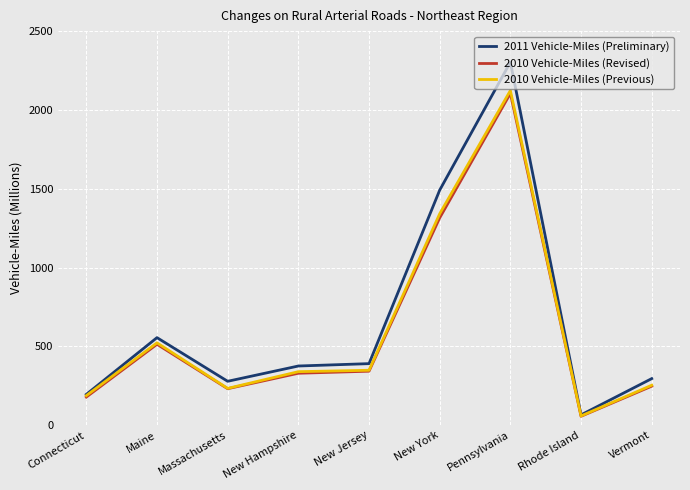

At which label does 2010 Vehicle-Miles (Revised) reach its minimum?

Rhode Island